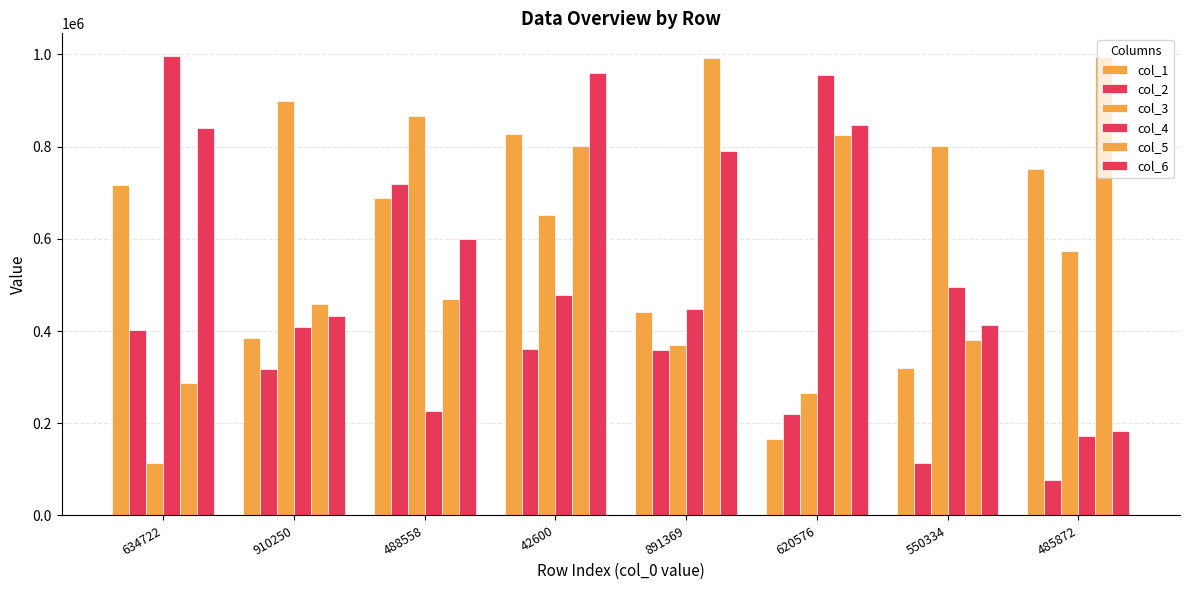

Where does the col_5 series first go above 801221?

891369